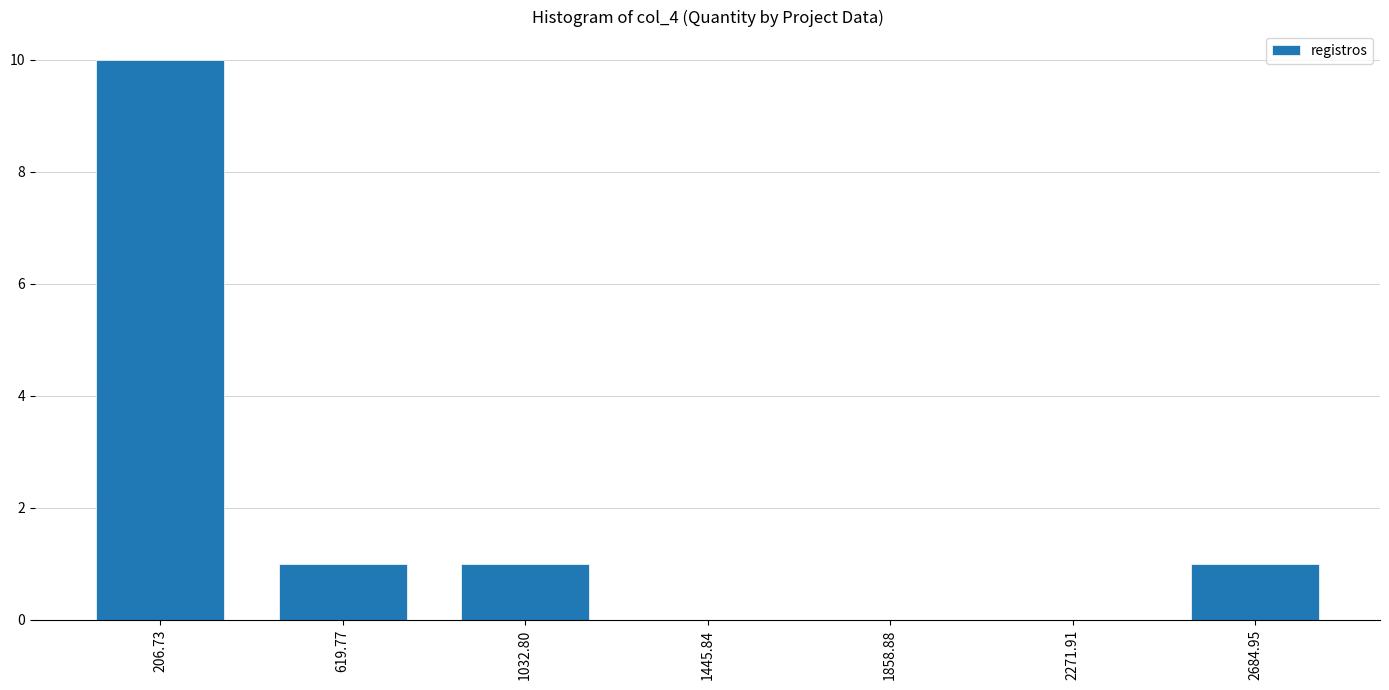

Reading left to right, list all the values displayed in this chart.

206.73=10	619.77=1	1032.80=1	1445.84=0	1858.88=0	2271.91=0	2684.95=1